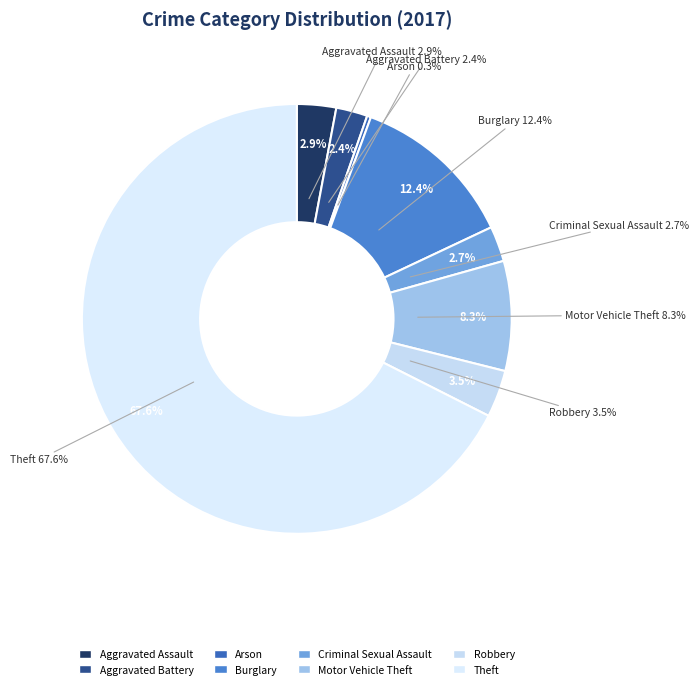

To the nearest percent, what portion does Aggravated Battery represent?

2%